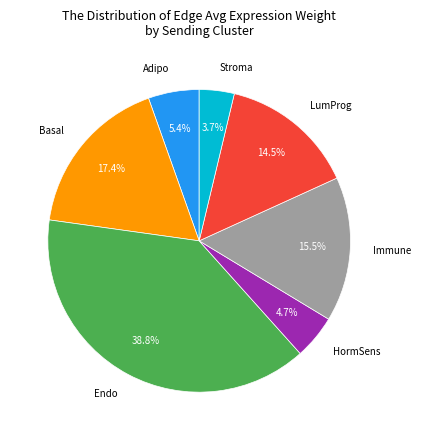

Which category has the smallest portion of the pie?

Stroma